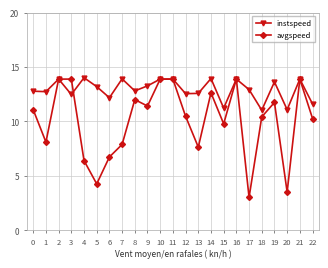

How many lines are shown in the chart?

2